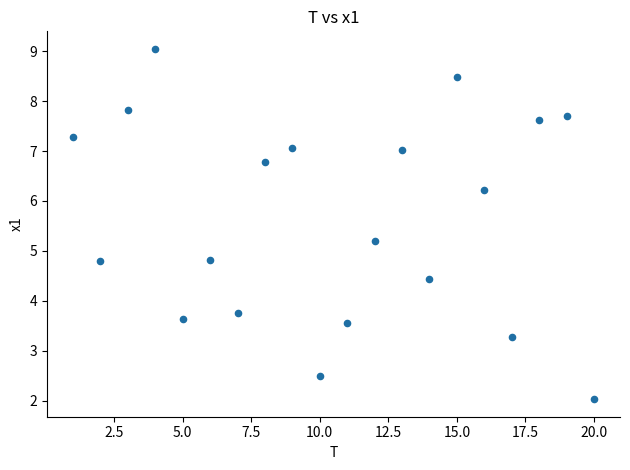

What is the range of X values (max minus min)?

19.0